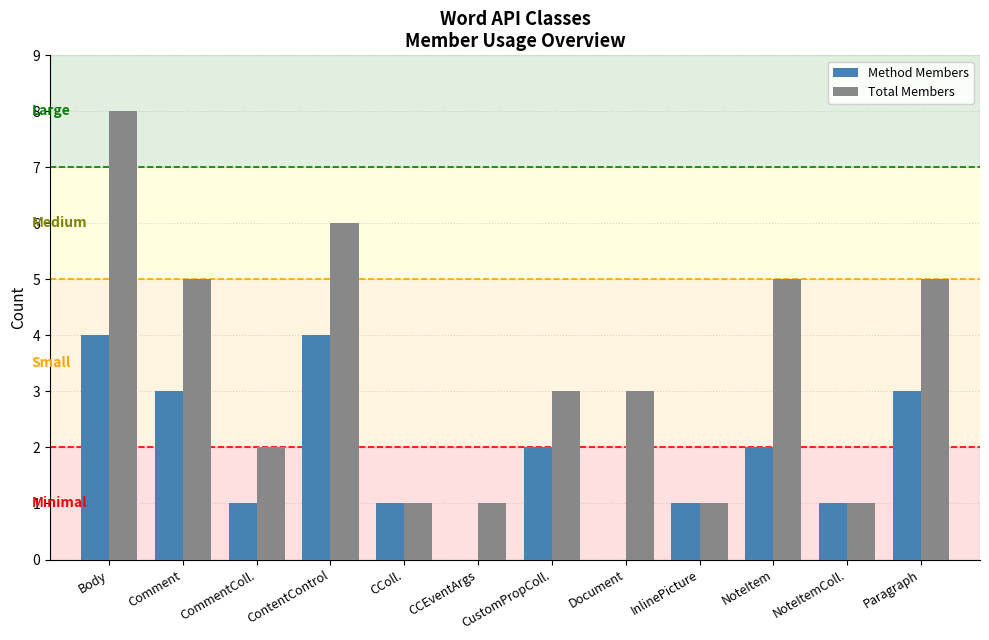

Is the value of Method Members at Document greater than the value of Total Members at Paragraph?

No